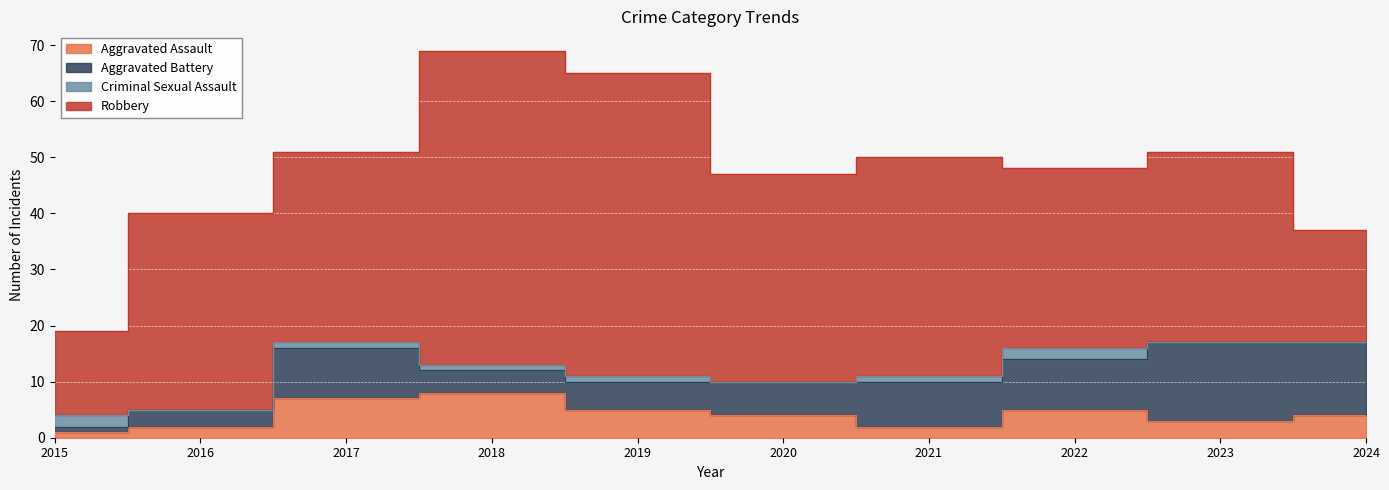

What is the difference between the maximum and minimum values in the Criminal Sexual Assault series?

2